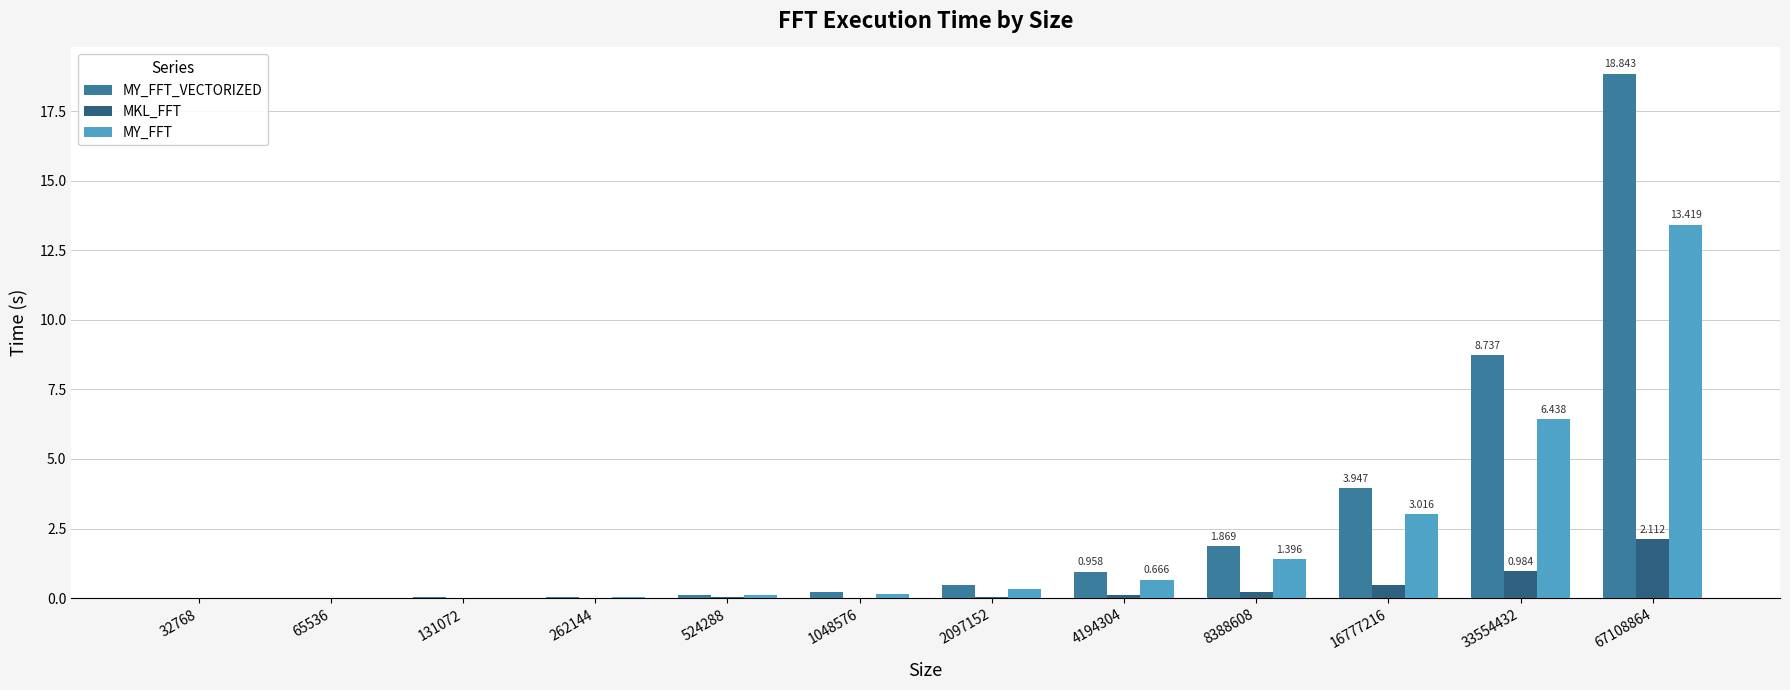

Count the number of categories in the chart.

12